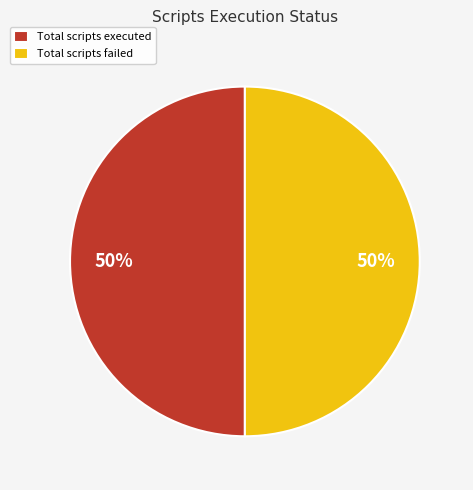

Combined, do Total scripts failed and Total scripts executed account for over 50%?

Yes